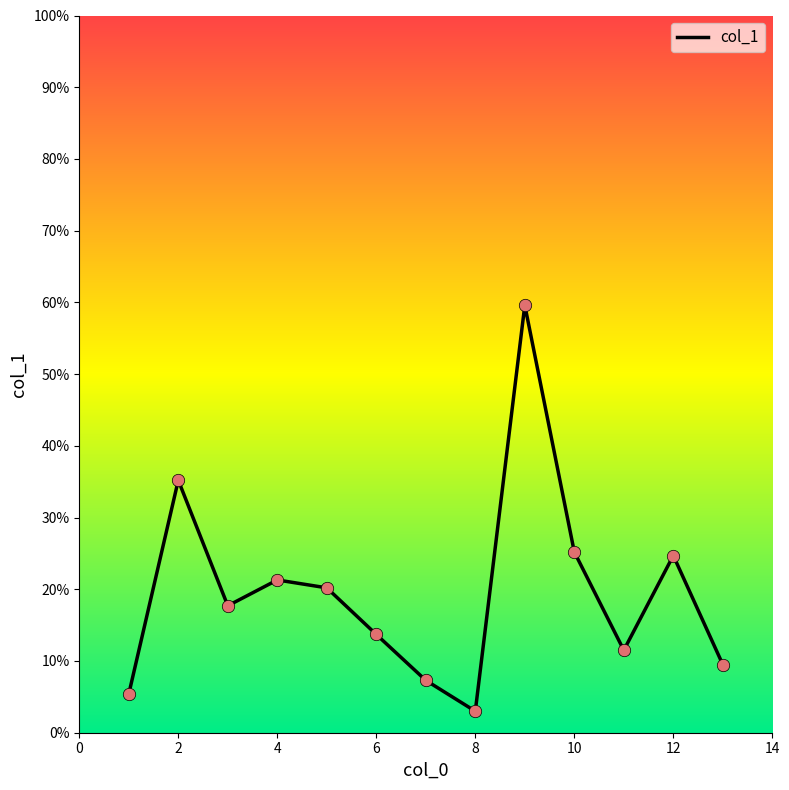

What is the difference between the maximum and minimum values?

56.6